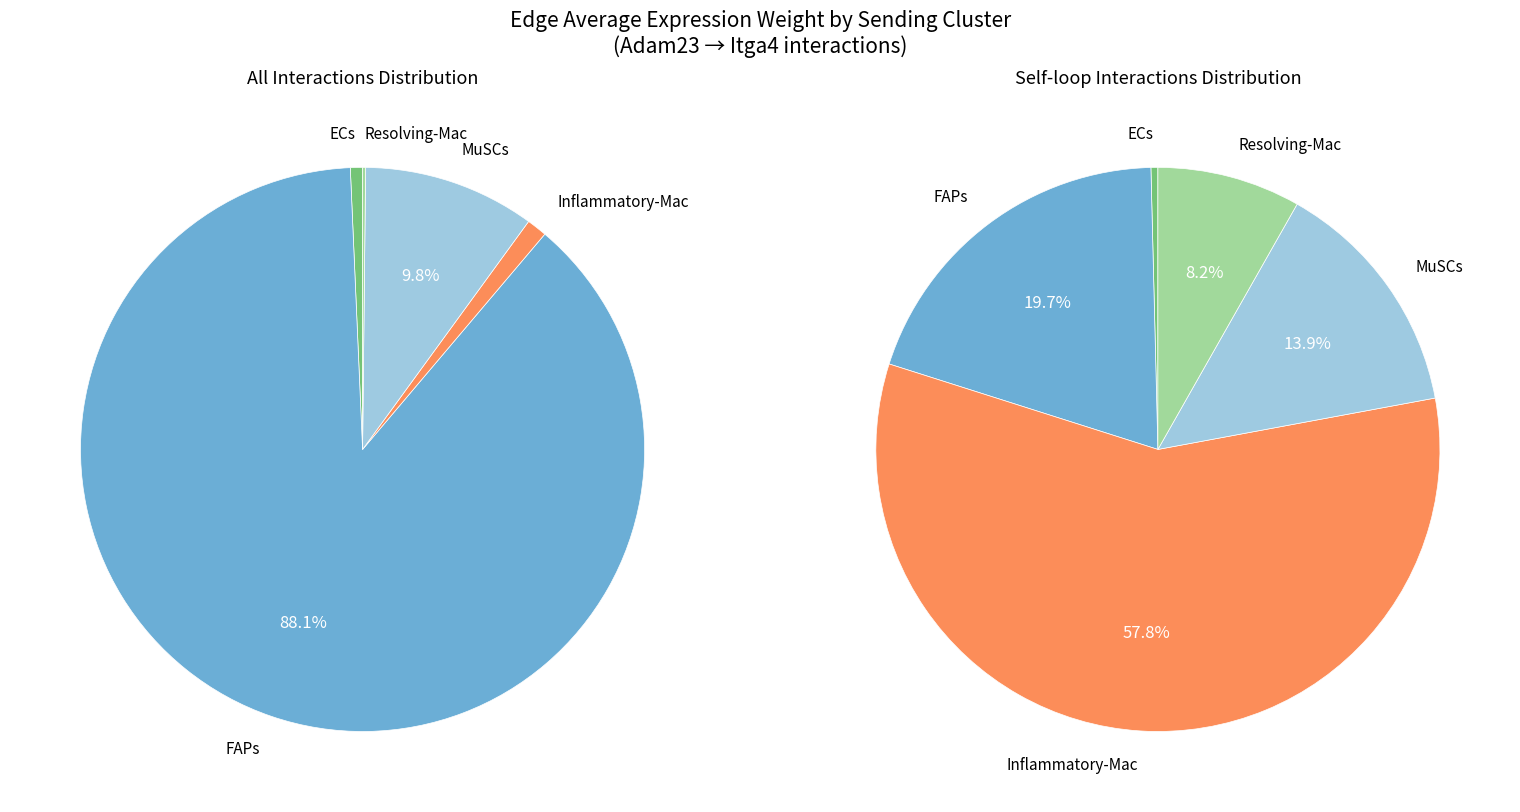

What is the ratio of the value at Inflammatory-Mac to the value at Resolving-Mac?

7.0